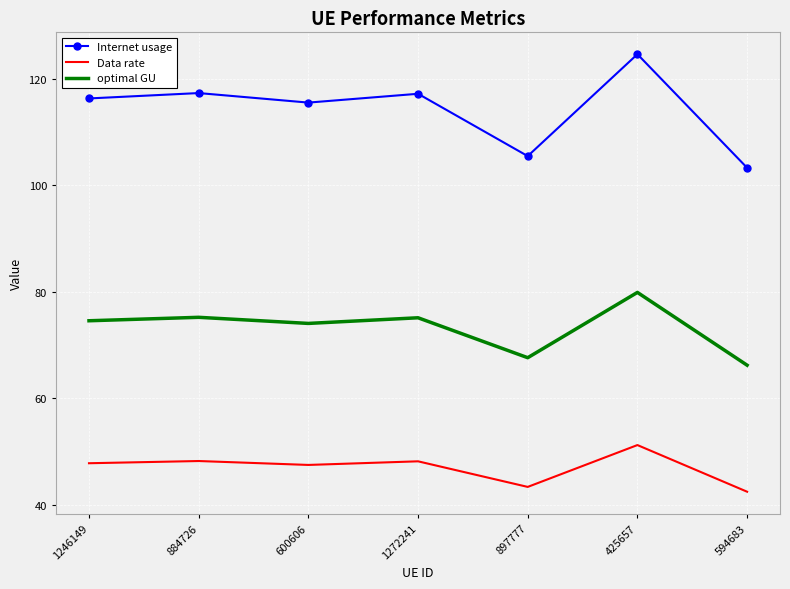

What is the approximate value of optimal GU at 1246149?

74.6